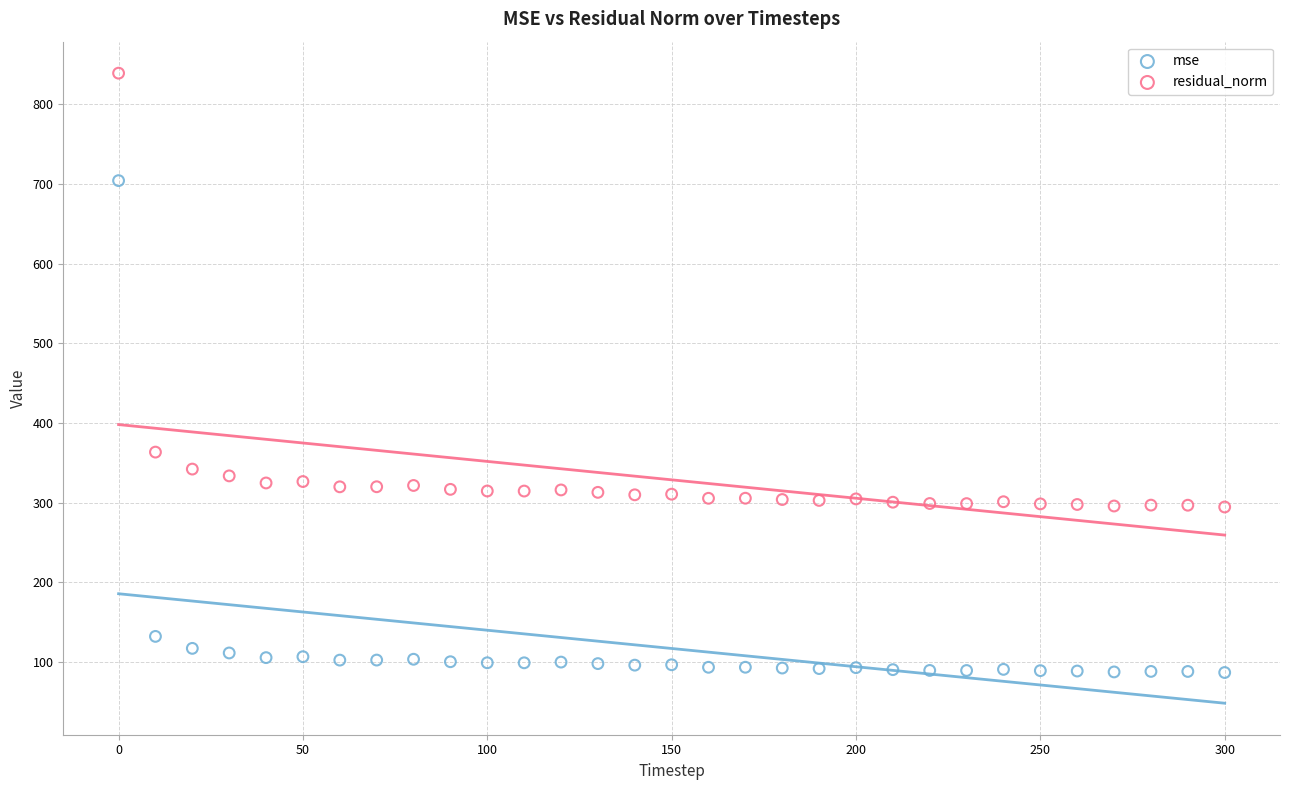

Which series has the widest spread of Y values?

mse